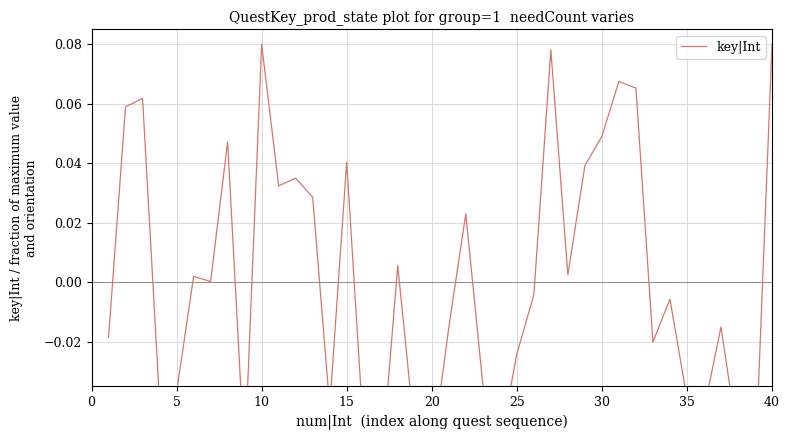

How many points are lower than both their immediate neighbors (excluding endpoints)?

12